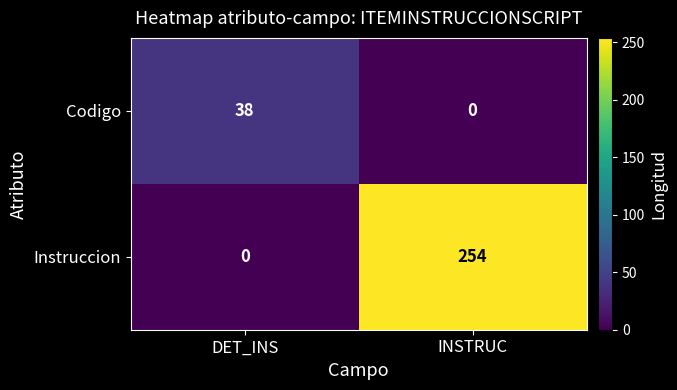

True or false: Codigo has a value of 38 at DET_INS.

True